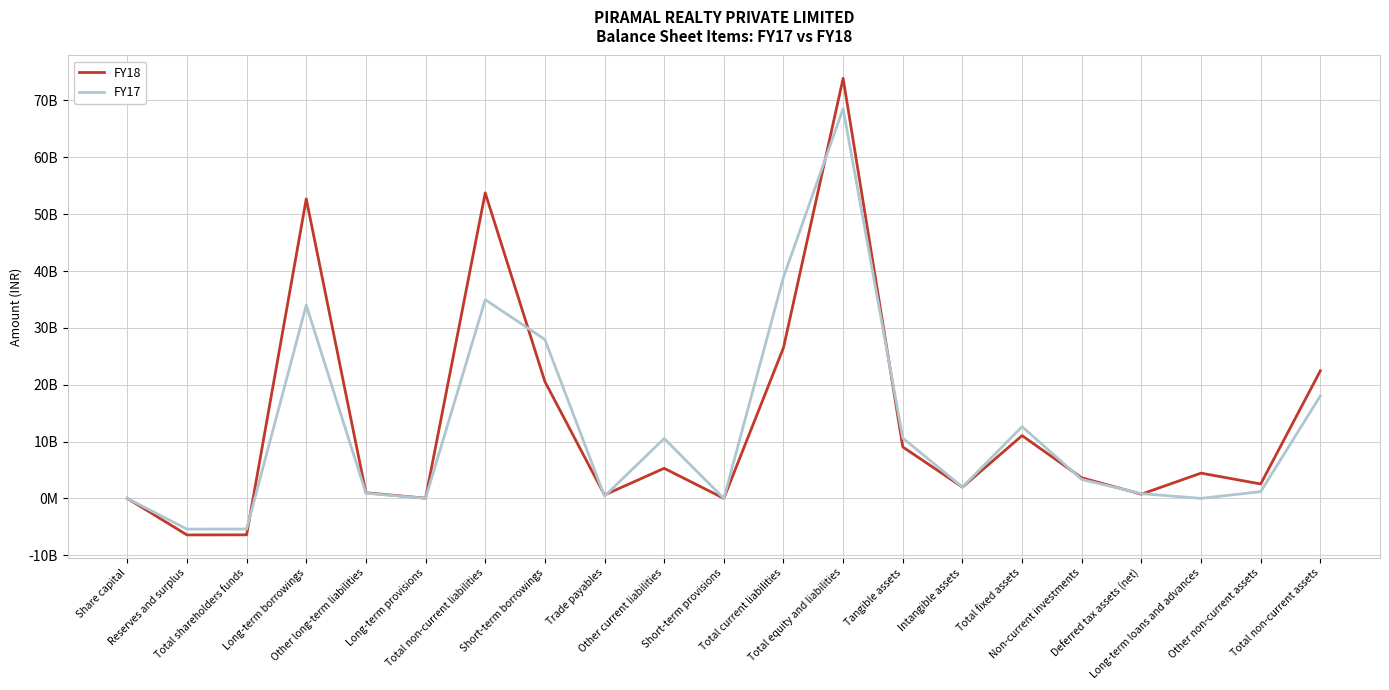

How many interior local peaks does the FY17 series have?

5